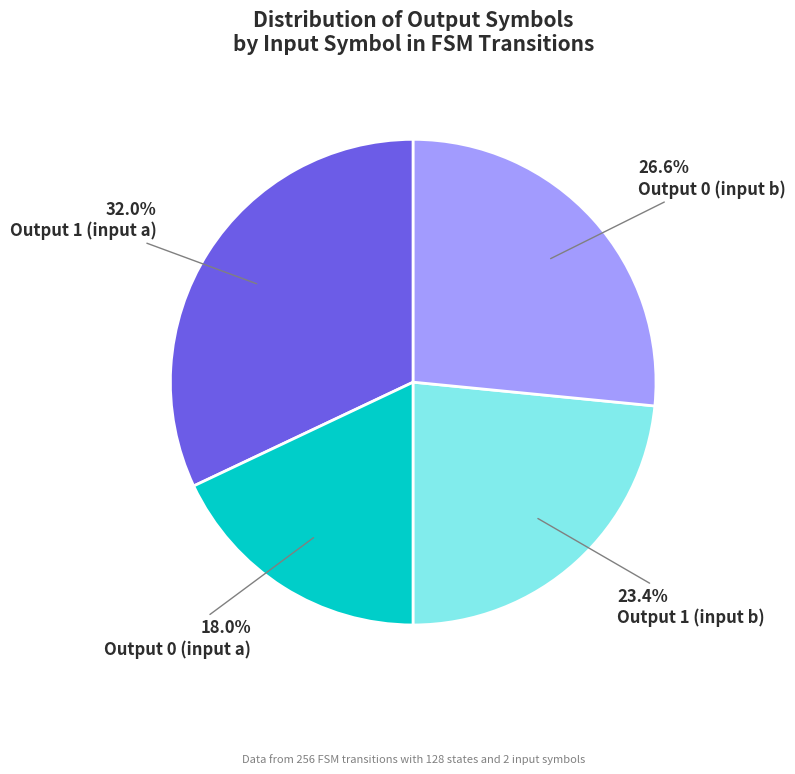

Is it true that Output 1 (input b) is 30% of the pie?

False